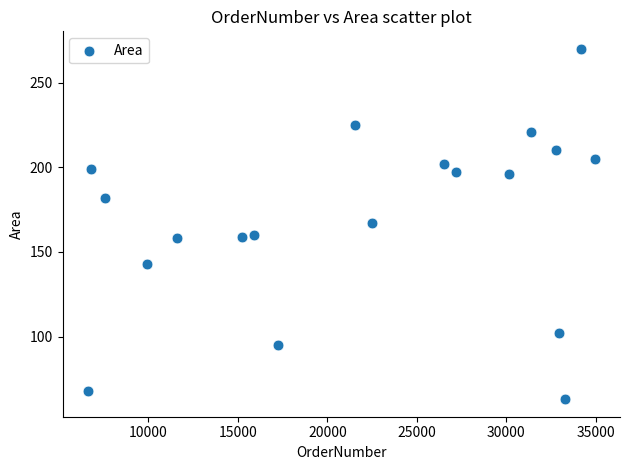

What is the range of Y values (max minus min)?

207